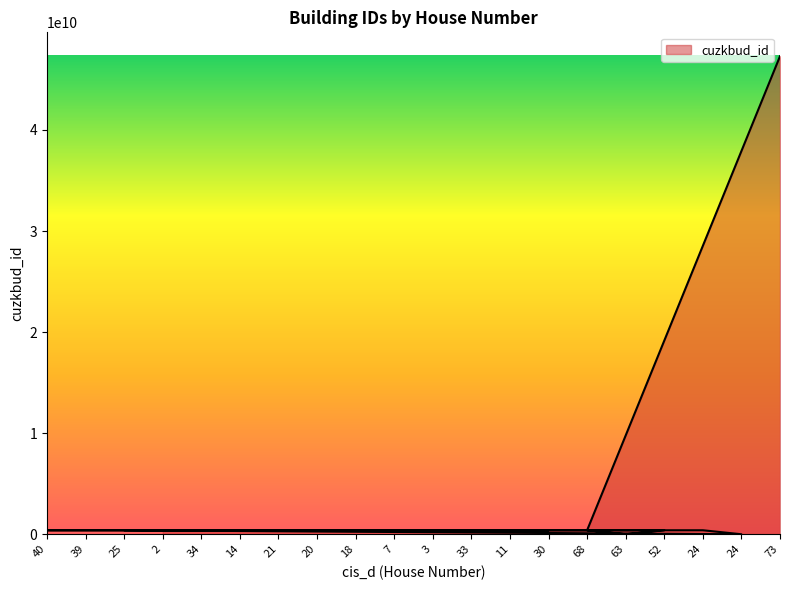

How many values are above zero?

18